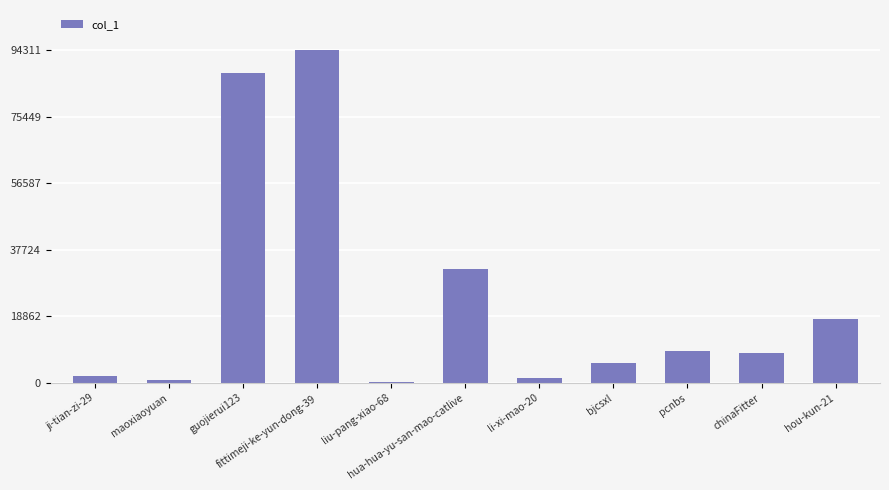

Which has a higher value, ji-tian-zi-29 or chinaFitter?

chinaFitter